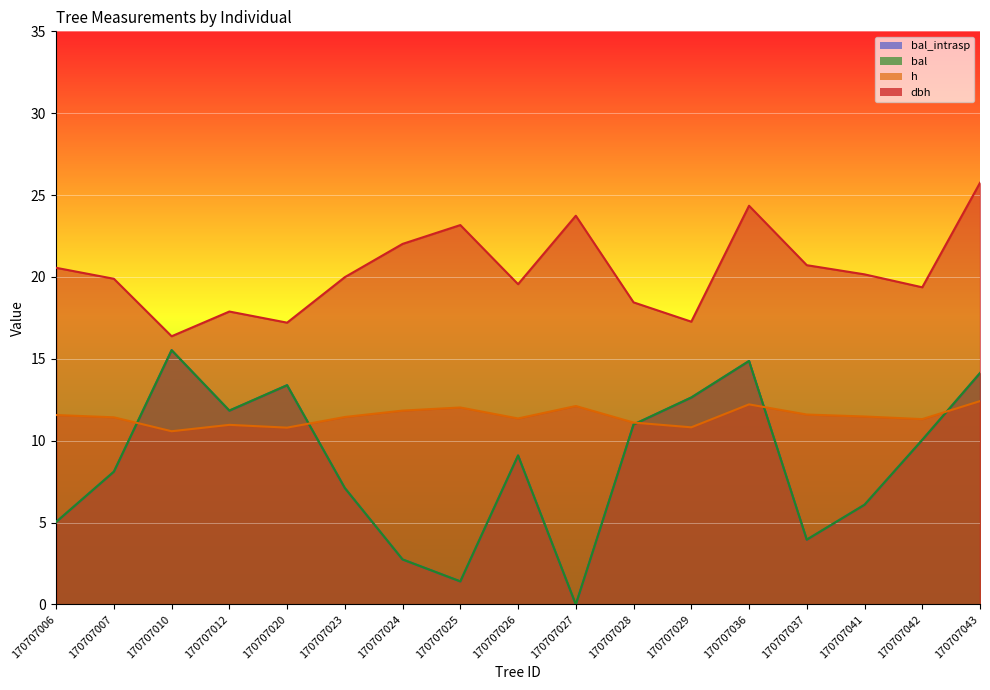

True or false: dbh and bal_intrasp cross at least once.

False